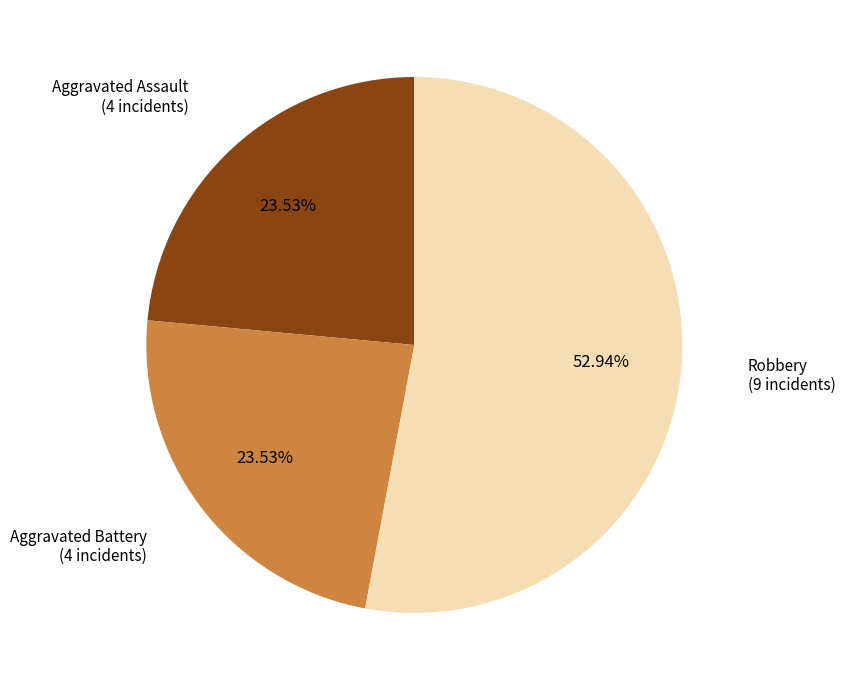

Is there any slice that represents more than half of the pie?

Yes